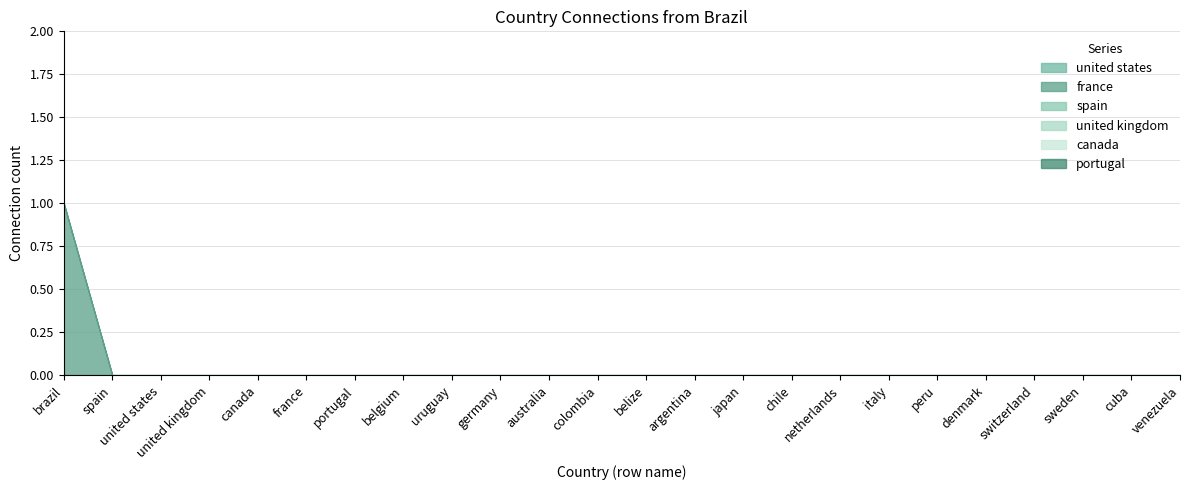

Rank the categories by canada value from highest to lowest.

brazil, spain, united states, united kingdom, canada, france, portugal, belgium, uruguay, germany, australia, colombia, belize, argentina, japan, chile, netherlands, italy, peru, denmark, switzerland, sweden, cuba, venezuela